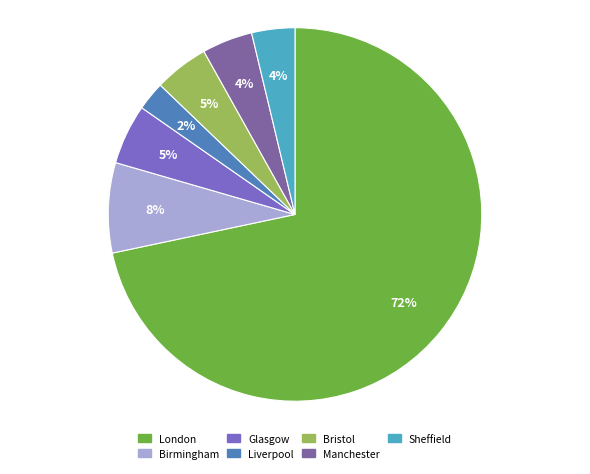

Which slice is the largest?

London